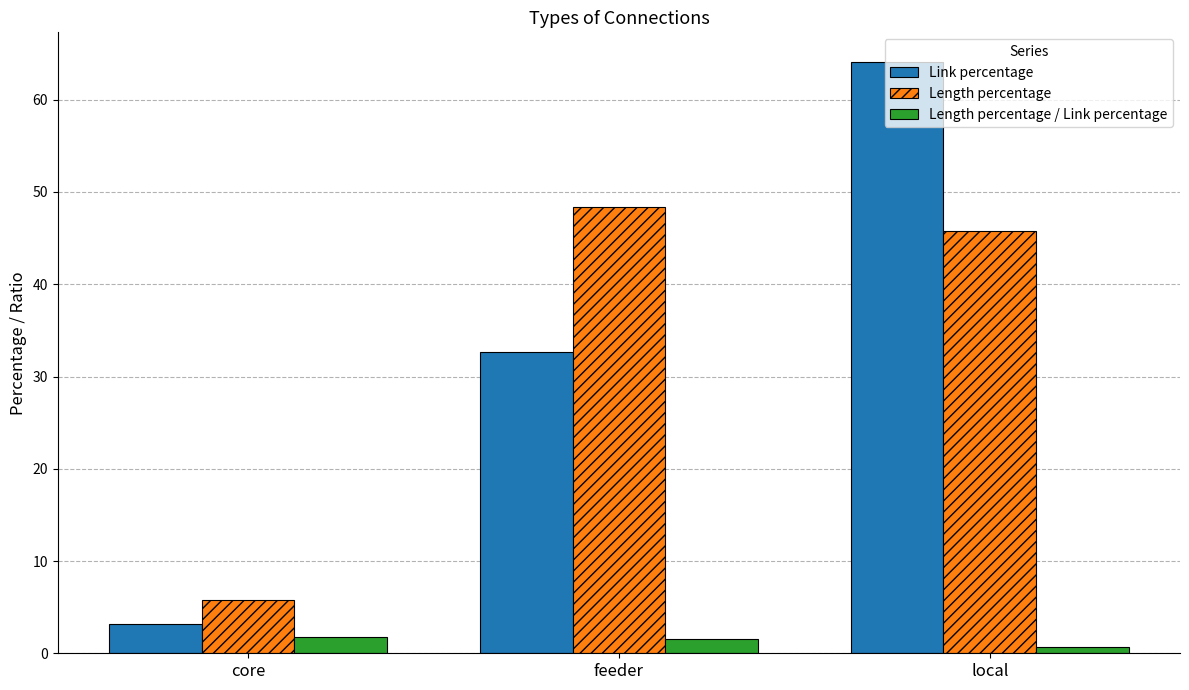

The Length percentage / Link percentage series shows 1.8 at core. True or false?

True